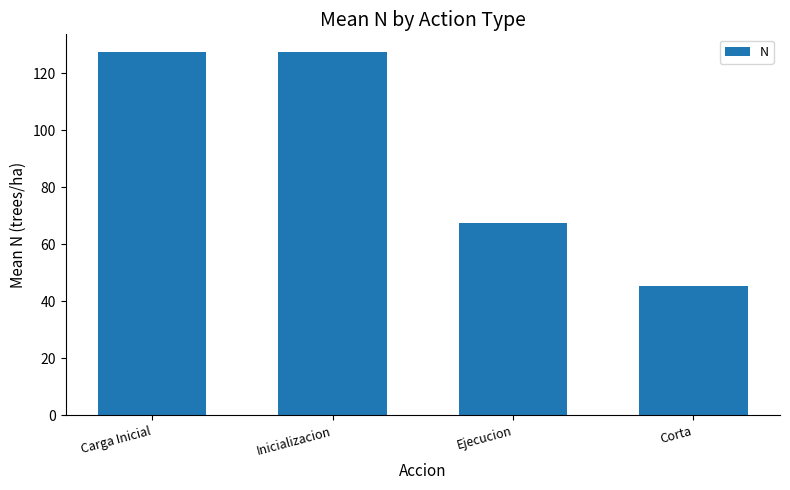

Which label corresponds to the smallest value in the chart?

Corta